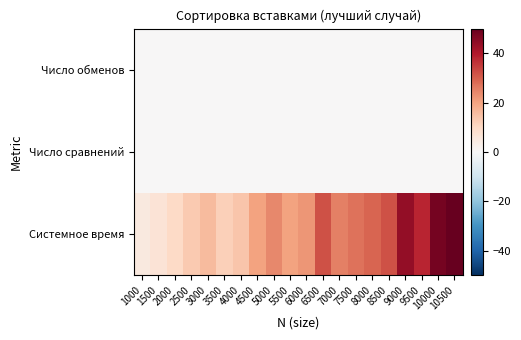

Which series has the largest total across all categories?

Системное время